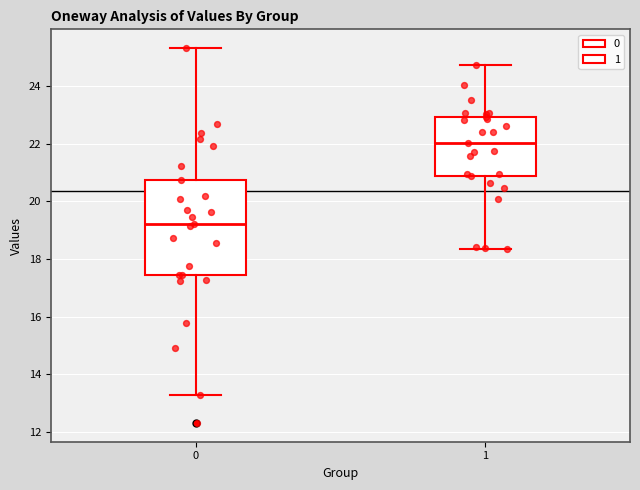

Which box has the lowest median line?

0